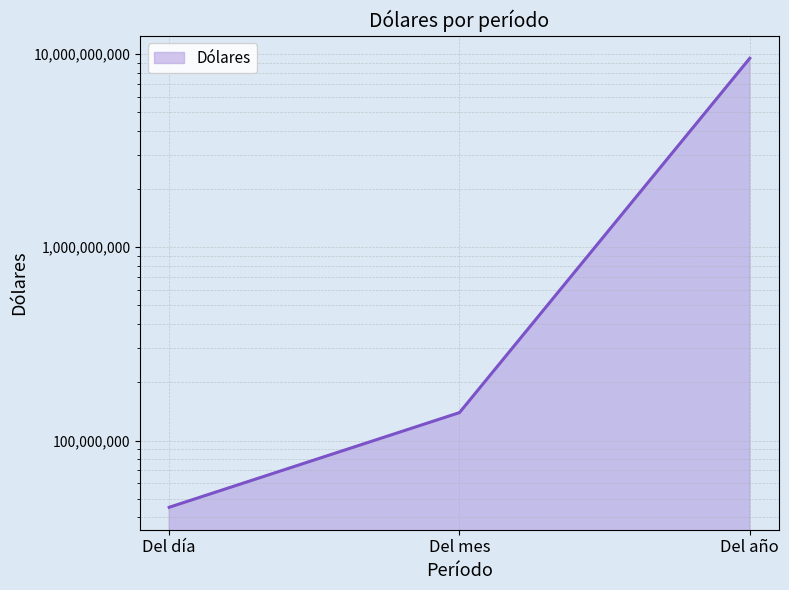

Does the chart display data point markers on the line(s)?

No